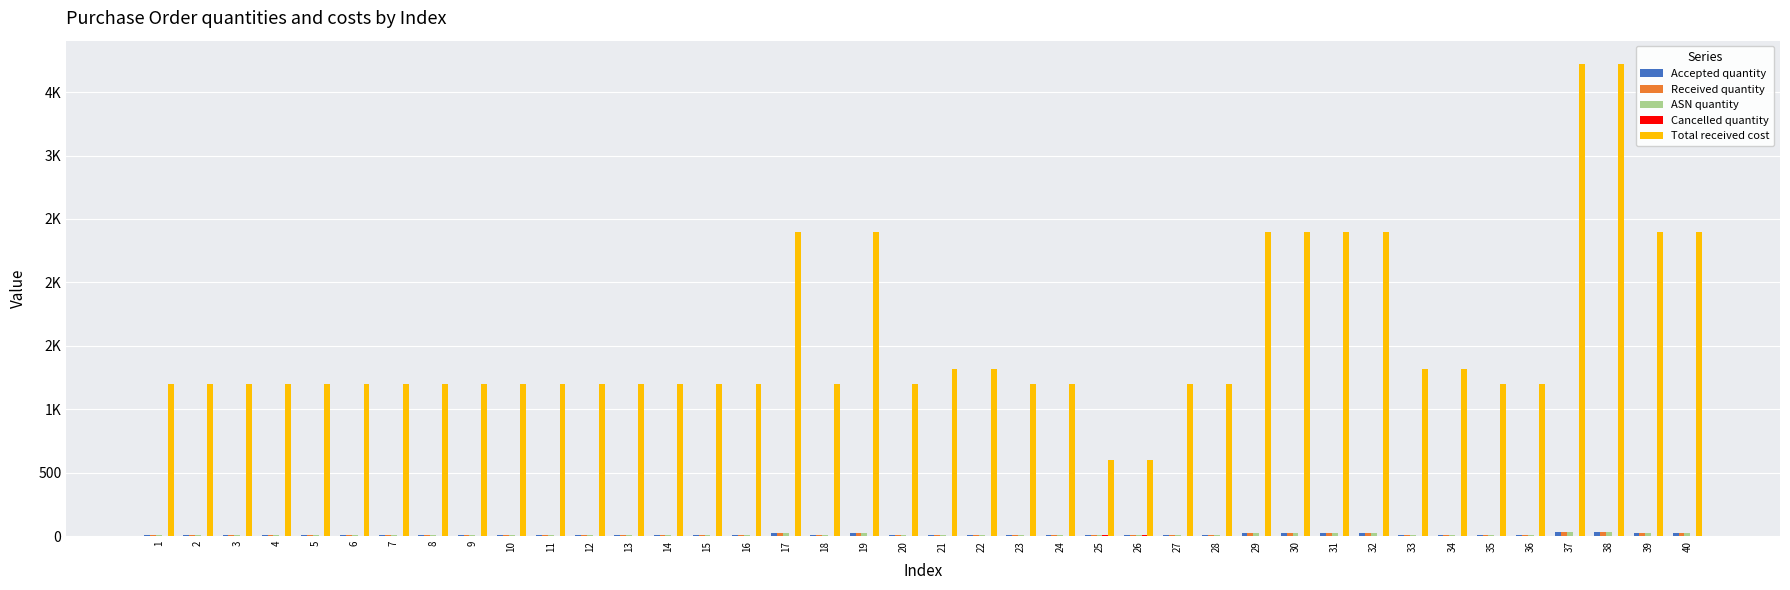

Between 29 and 33, which series saw the biggest shift?

Total received cost